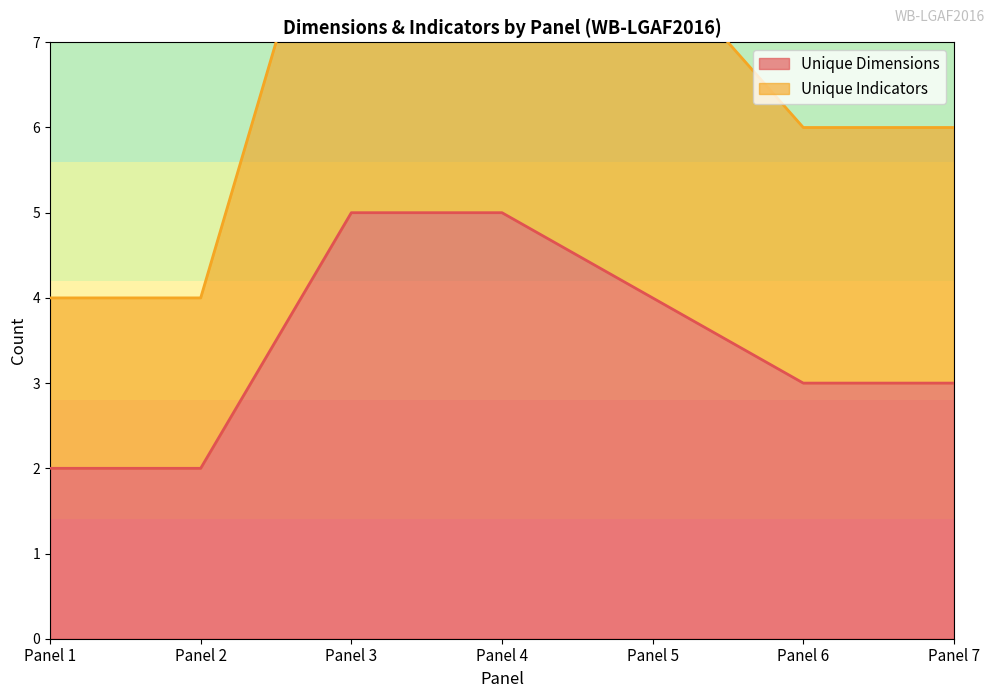

What is the average value?

3